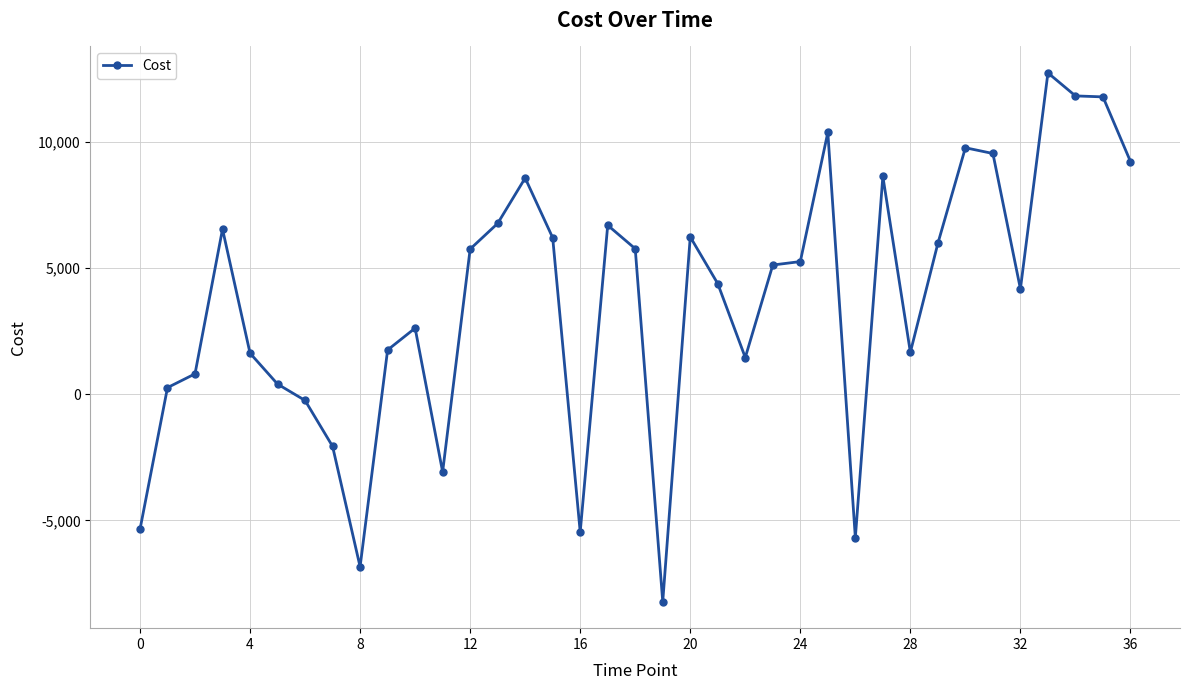

What is the sum of all values?

134658.7